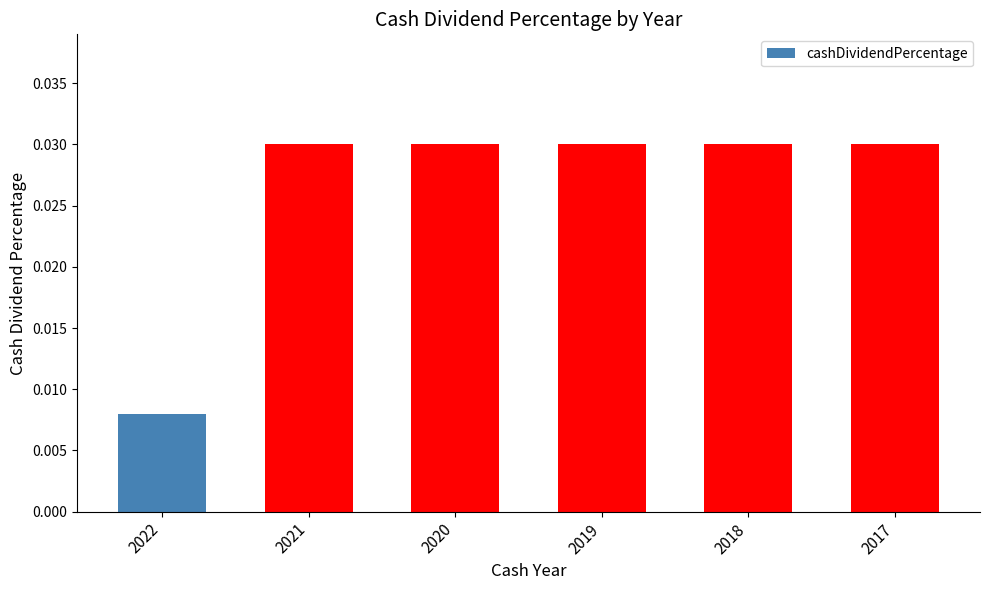

Which label corresponds to the smallest value in the chart?

2022